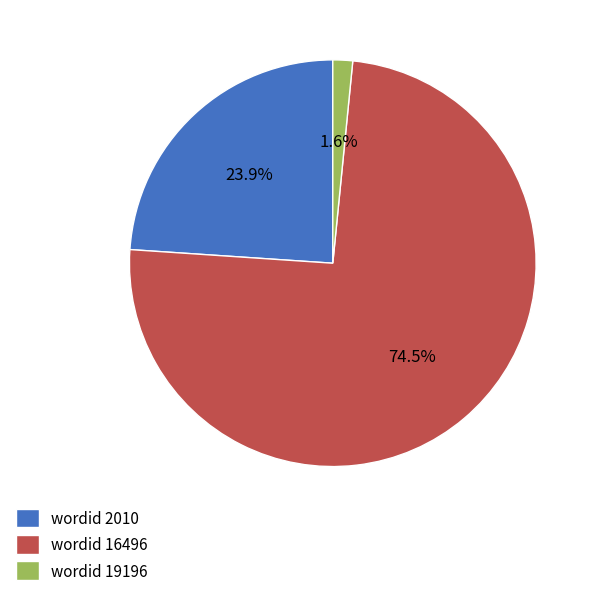

What is the largest slice in the pie chart?

wordid 16496